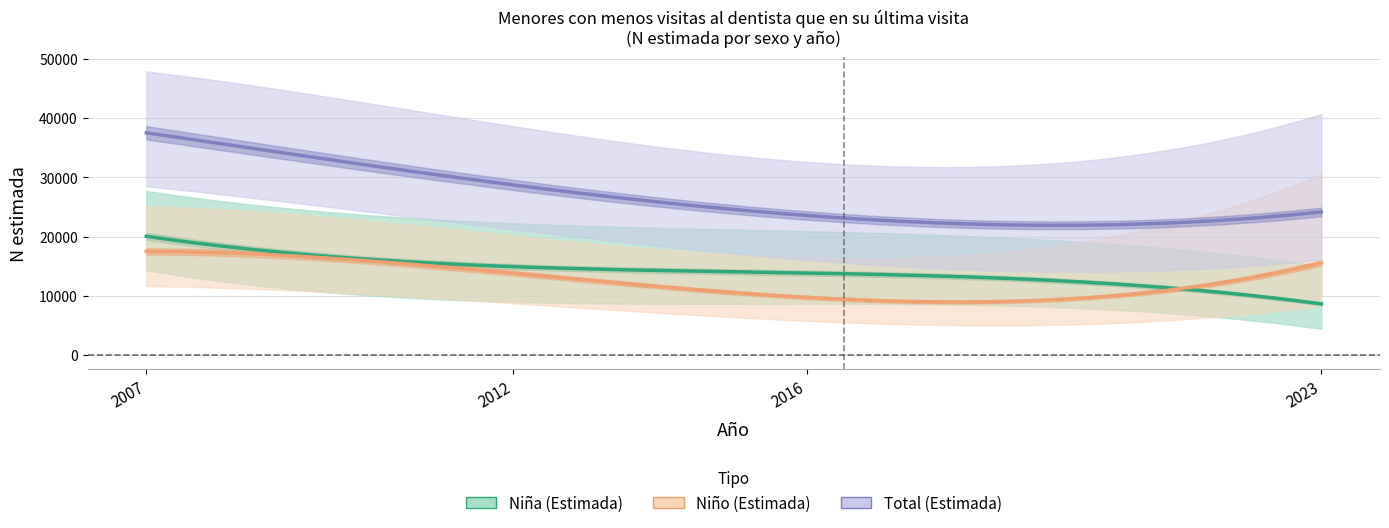

True or false: Niño N (estimada) and Total N (estimada) intersect in this chart.

False